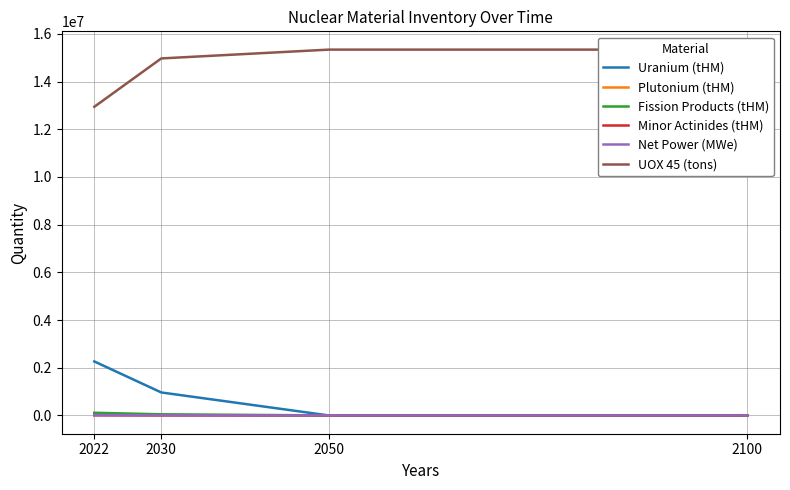

Reading right to left, transcribe all the data shown in this chart.

Uranium (tHM): 0	0	963403	2264462
Plutonium (tHM): 0	0	11950	28120
Fission Products (tHM): 0	0	47225	111065
Minor Actinides (tHM): 0	0	1164	2707
Net Power (MWe): 0	0	5767	18531
UOX 45 (tons): 15340460	15340460	14971472	12942975